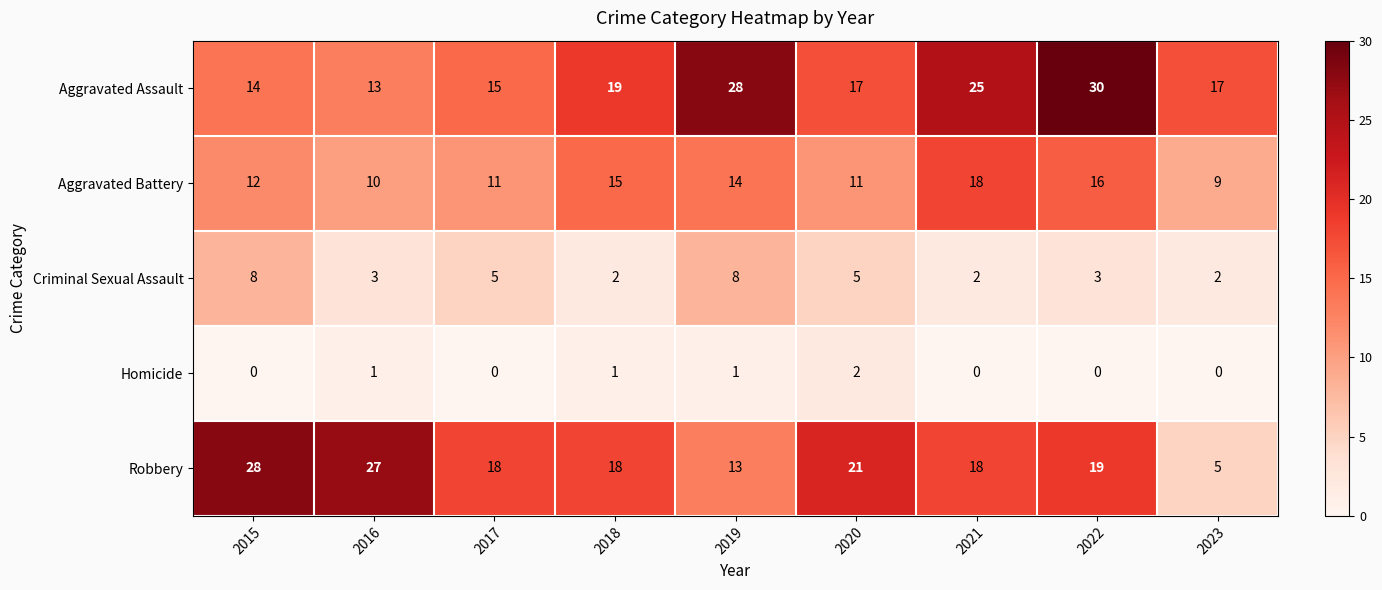

Which series has the largest total across all categories?

Aggravated Assault